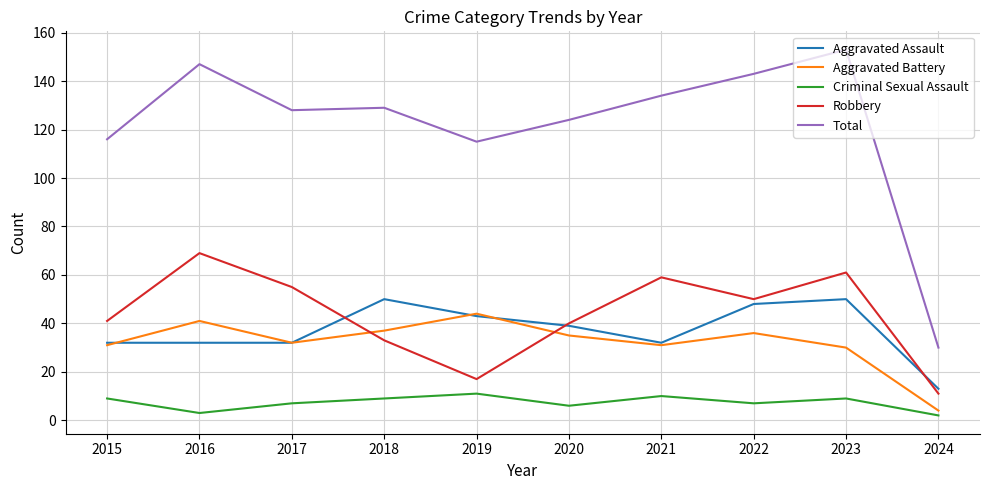

True or false: Criminal Sexual Assault has more than 2 points higher than both neighbors.

True